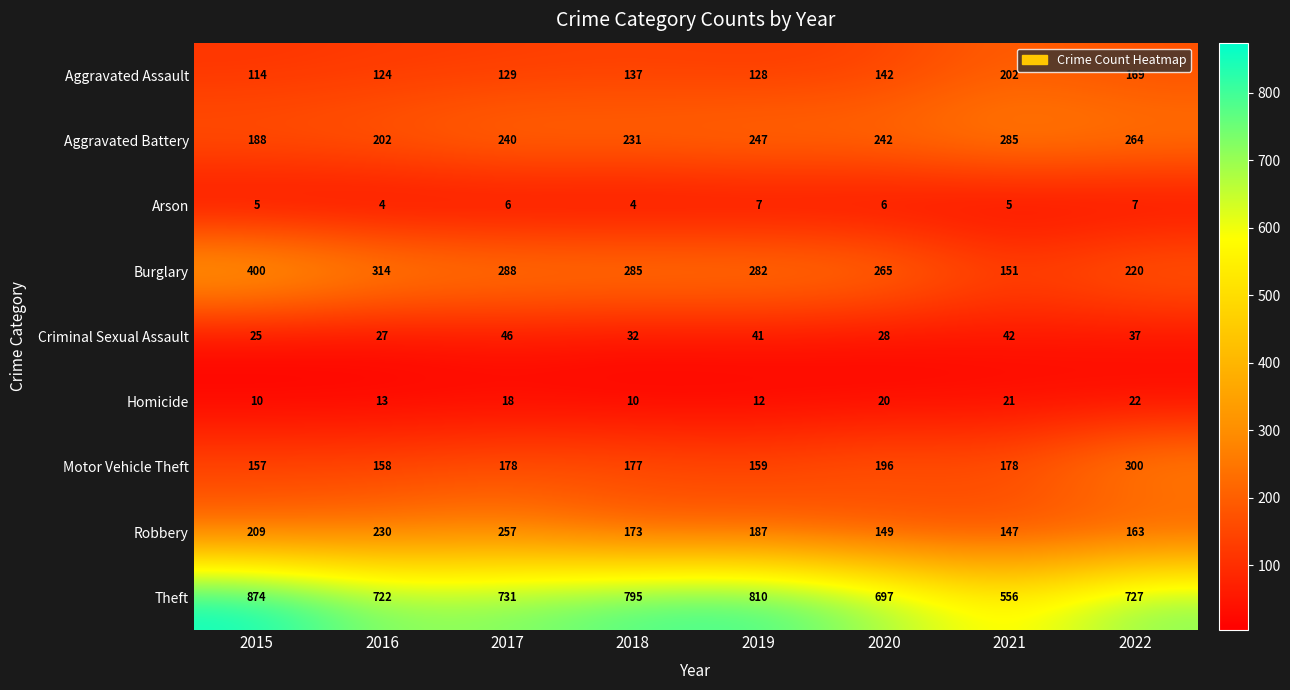

What is the lowest value of the Criminal Sexual Assault series?

25